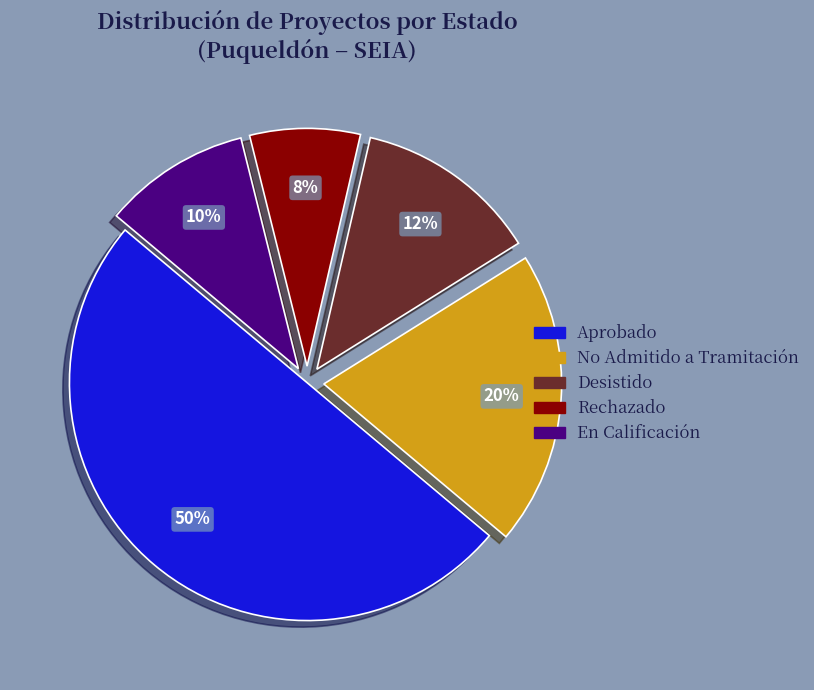

Which slice is the smallest?

Rechazado